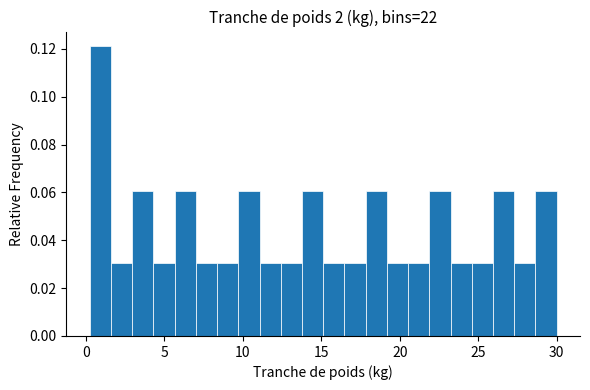

Around what value on the x-axis is the tallest bar? Give the approximate position of its centre, as read against the axis.

1.0